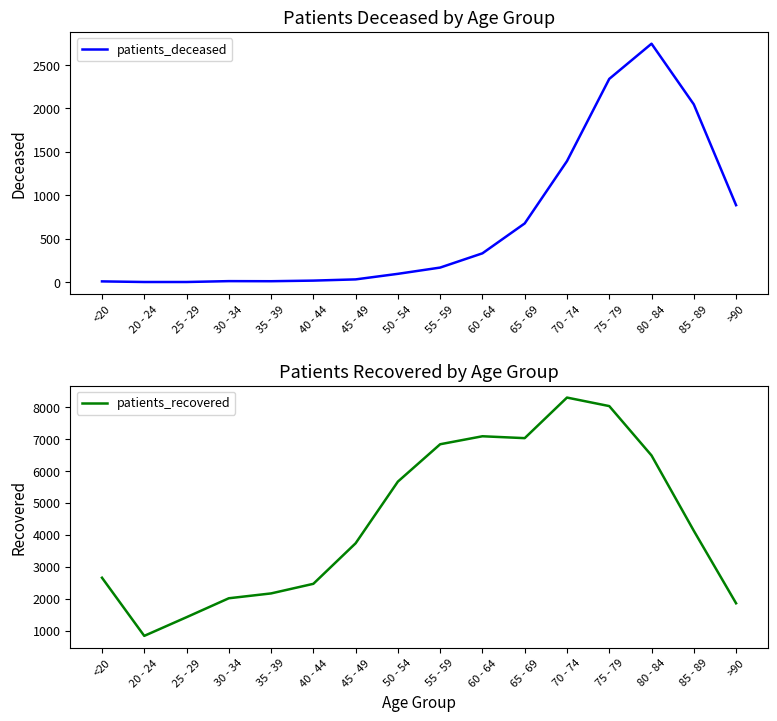

The value of patients_deceased at 25 - 29 is 3. True or false?

True